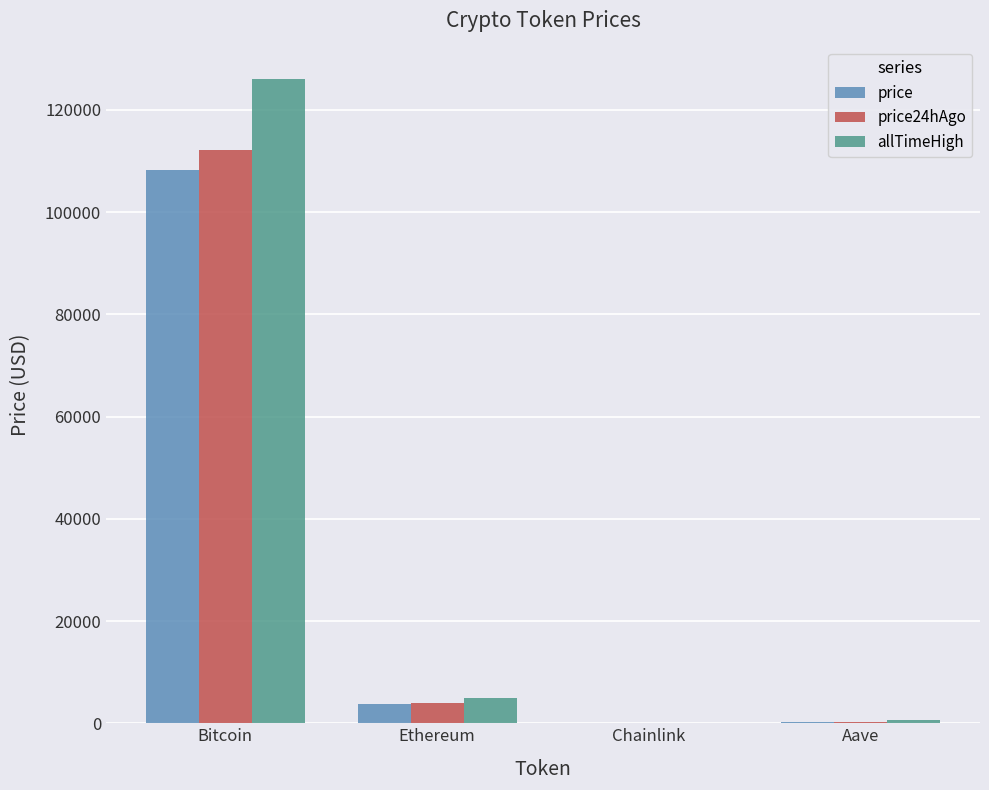

What is the sum of all allTimeHigh values?

131740.4